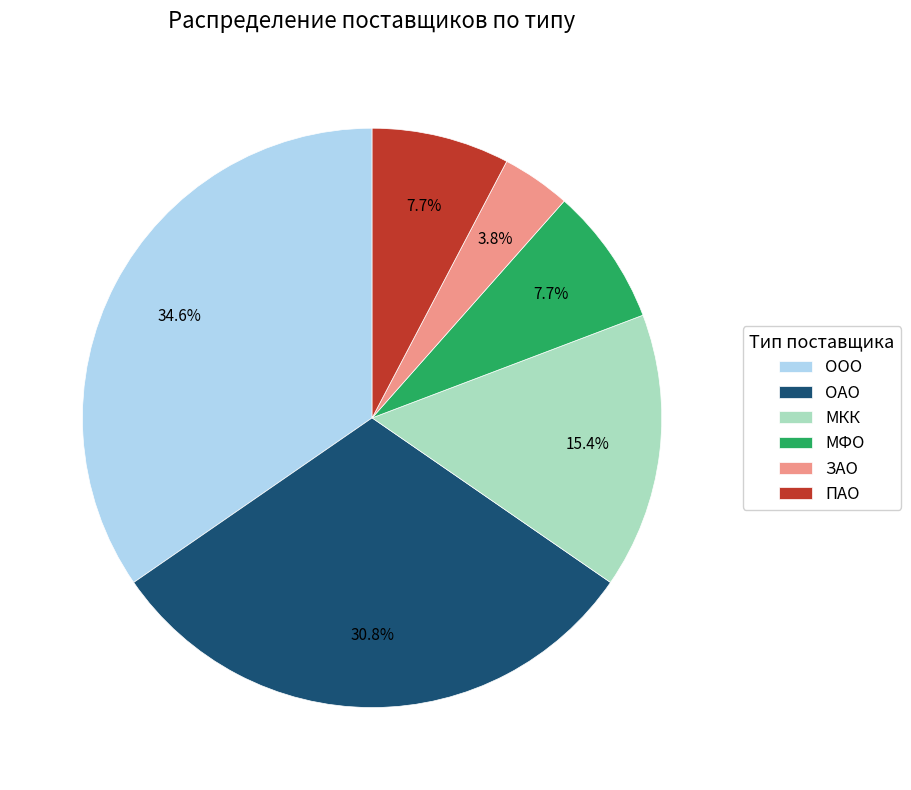

The ПАО slice represents 8% of the pie. True or false?

True